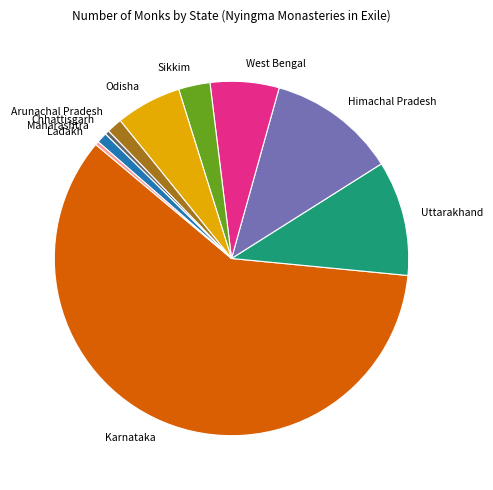

How many segments does this pie chart have?

10